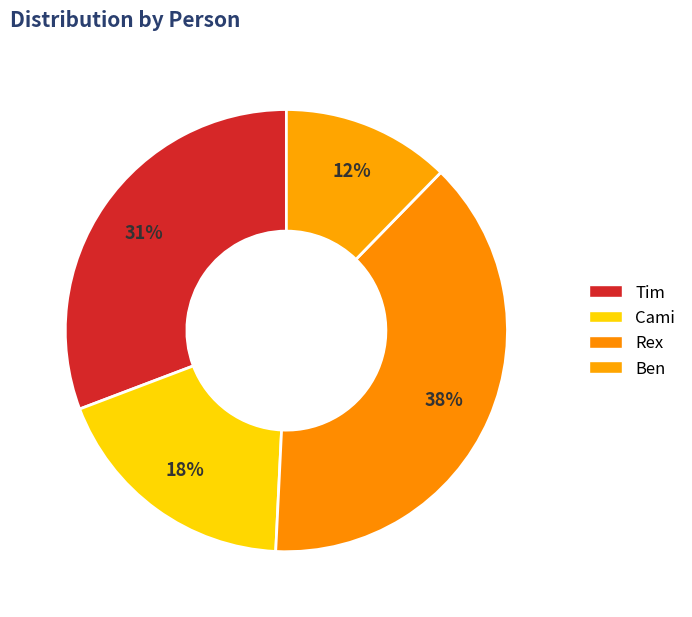

Is it true that Rex is 50% of the pie?

False